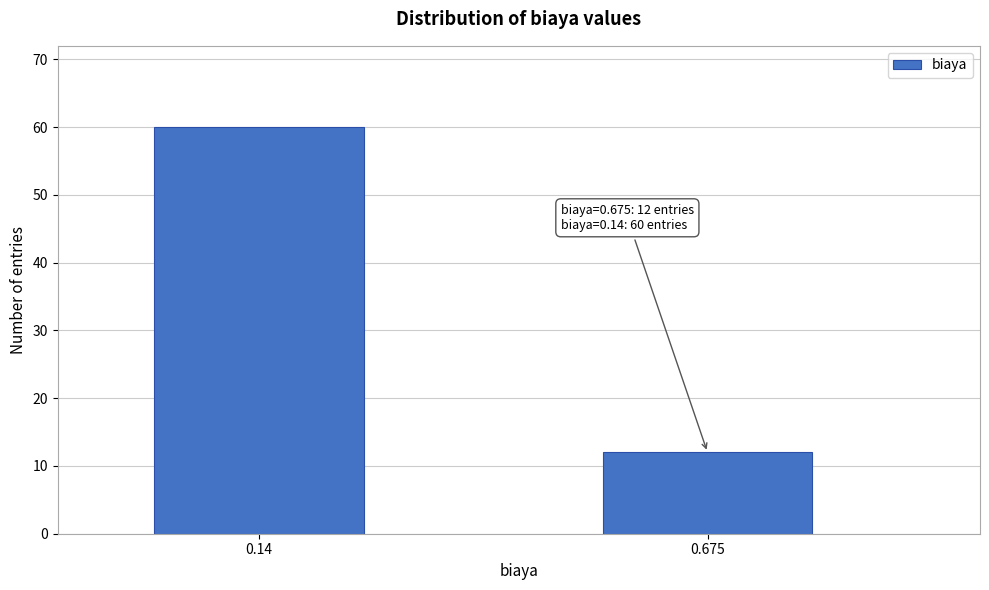

Reading left to right, transcribe all the data shown in this chart.

0.14=60	0.675=12